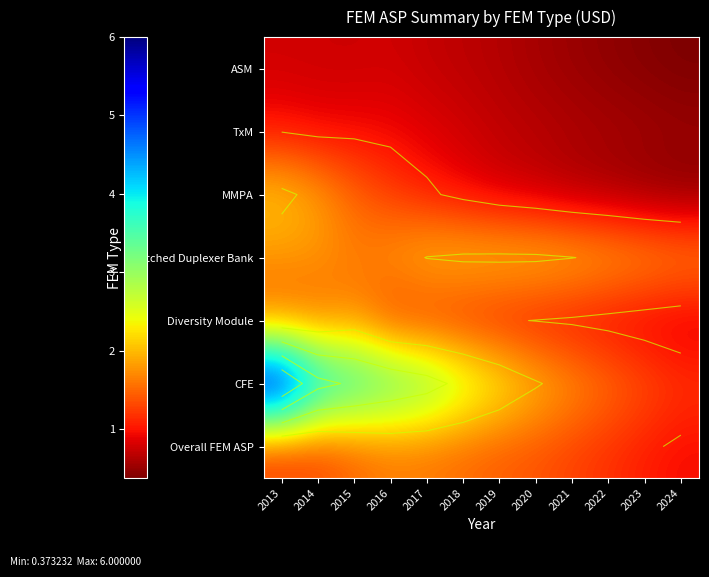

Which series changed the most between 2013 and 2019?

CFE